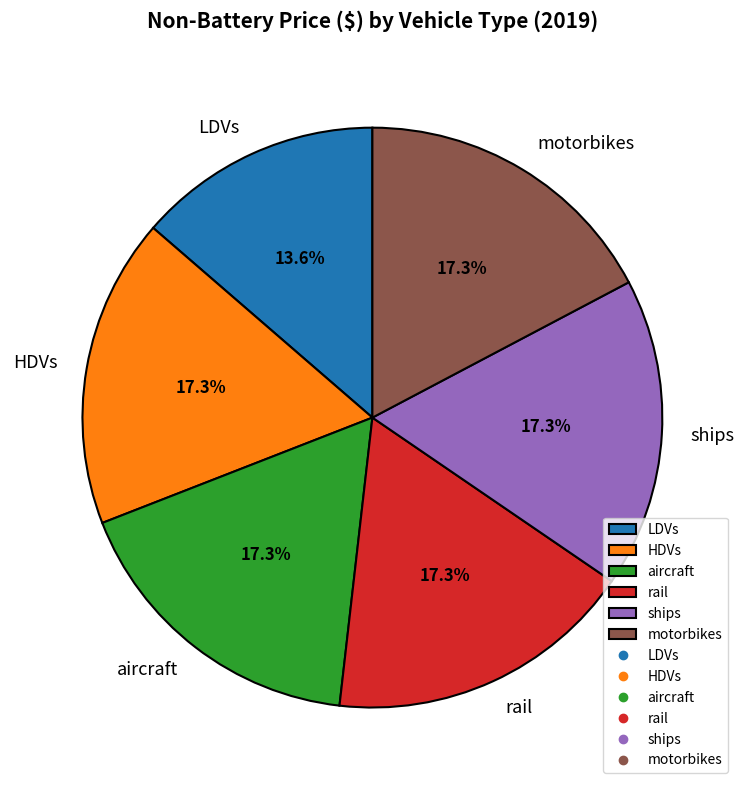

Which slice is the smallest?

LDVs